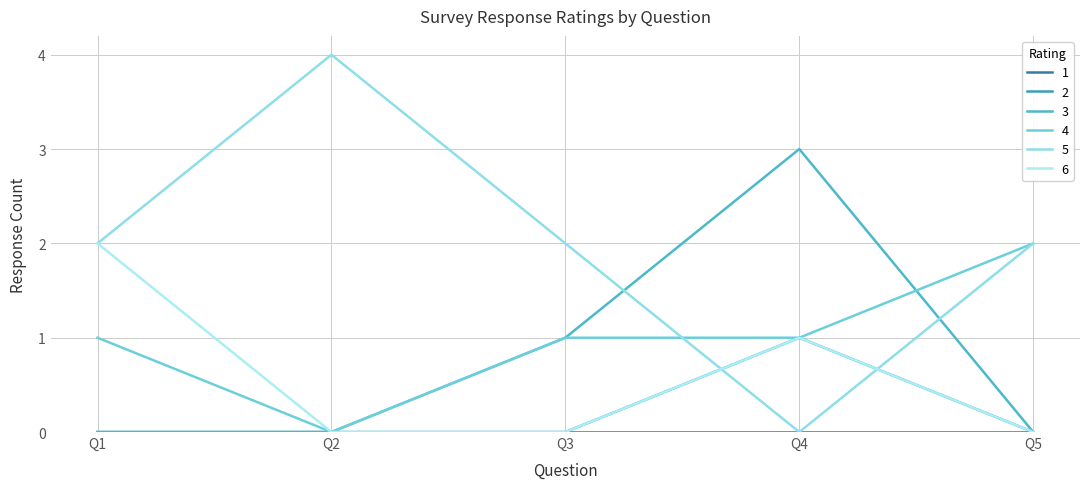

Is this an area chart (filled region under the line)?

No